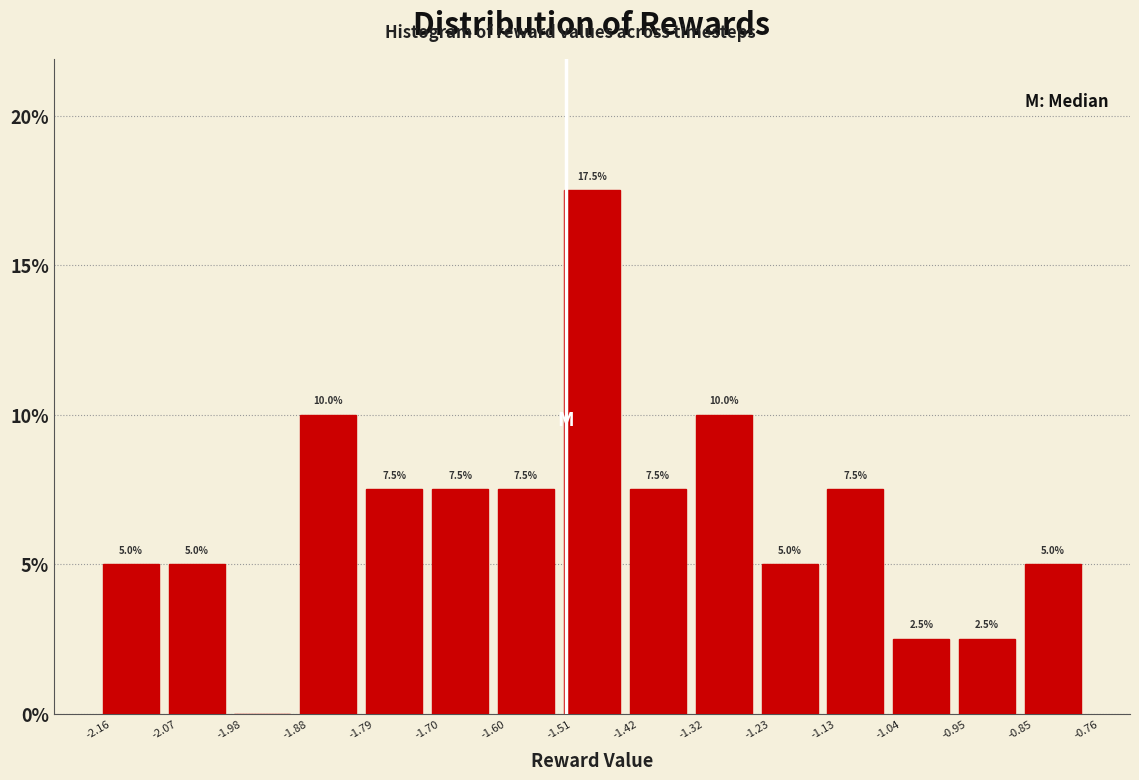

Which range on the x-axis has the tallest bar?

-1.51 to -1.42